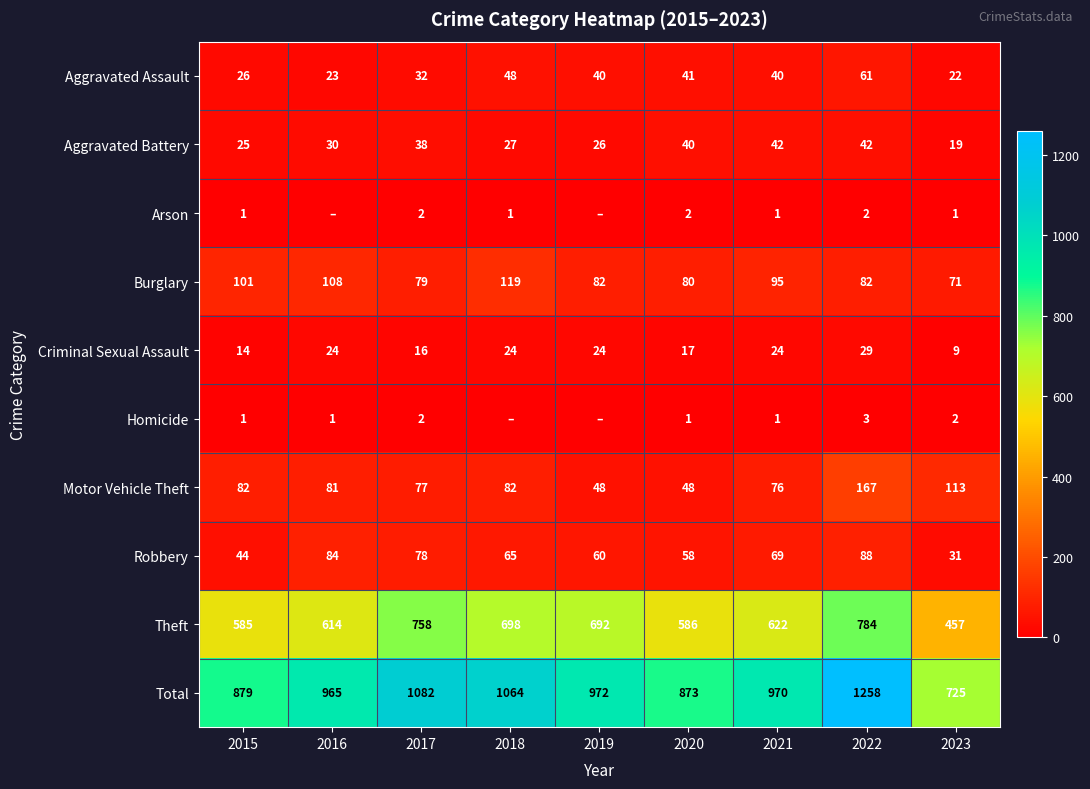

At 2020, list the series in order from smallest to largest.

Homicide, Arson, Criminal Sexual Assault, Aggravated Battery, Aggravated Assault, Motor Vehicle Theft, Robbery, Burglary, Theft, Total